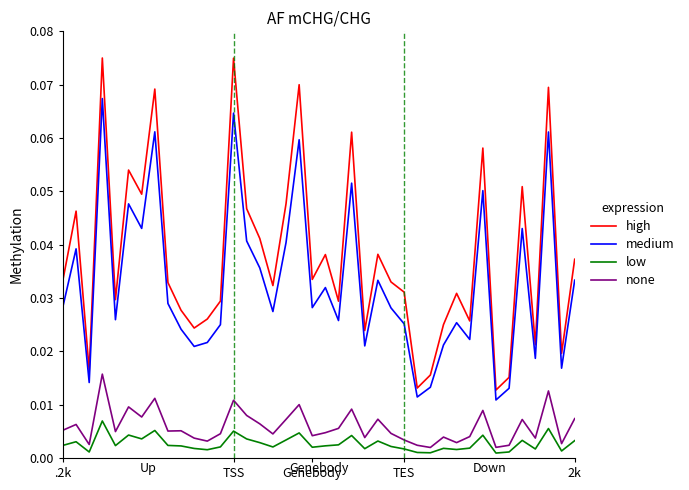

Which series has the largest total across all categories?

high